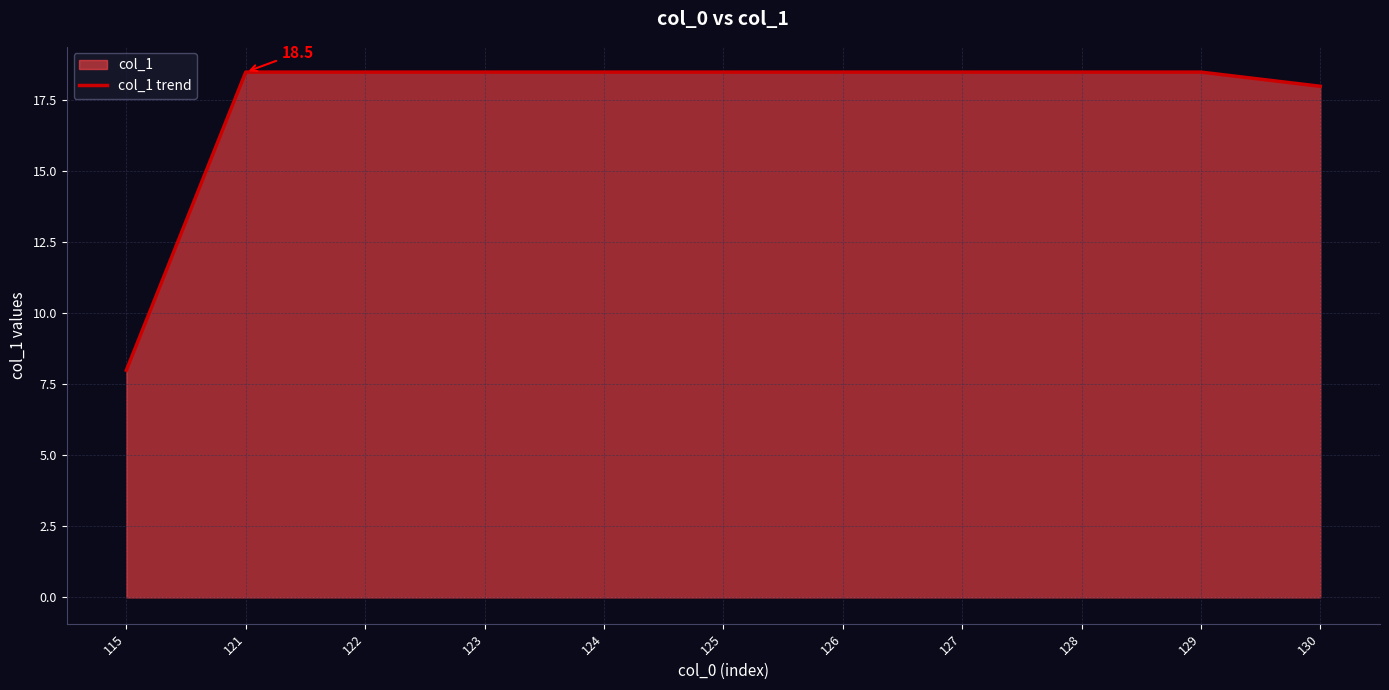

Rank the categories by value from highest to lowest.

121, 122, 123, 124, 125, 126, 127, 128, 129, 130, 115